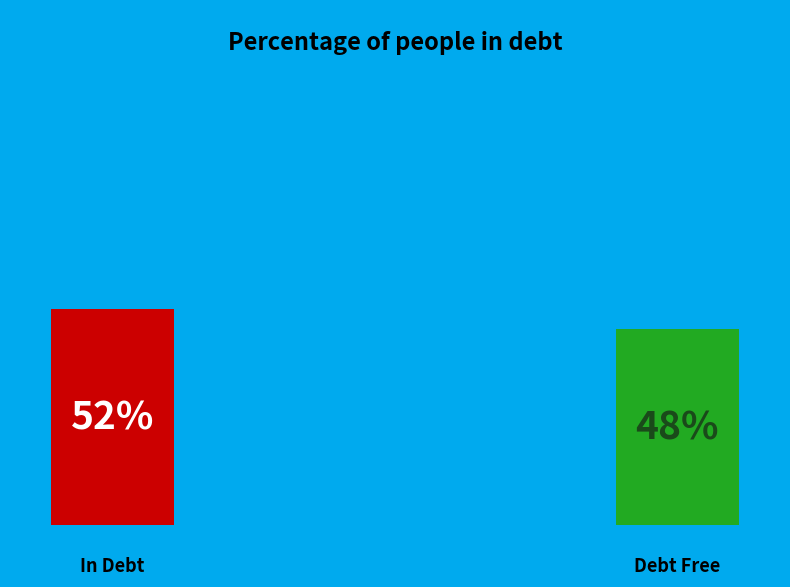

True or false: y accounts for 48% of the total.

True